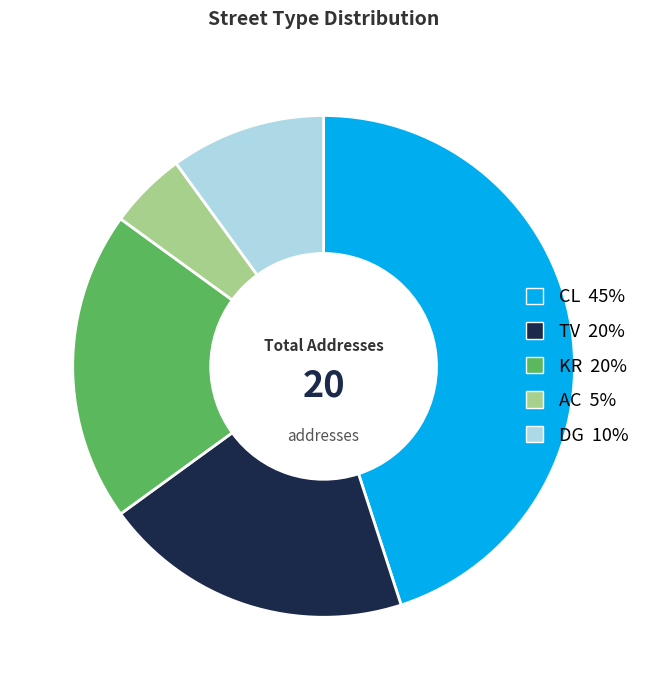

Is the sum of KR and CL greater than half?

Yes